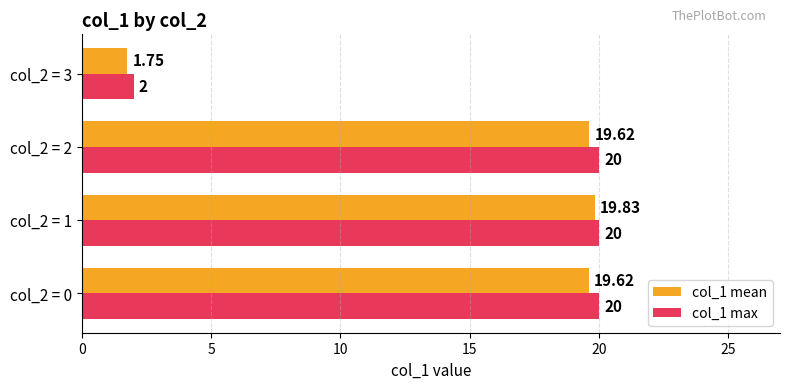

At how many categories does at least one series exceed 7?

3